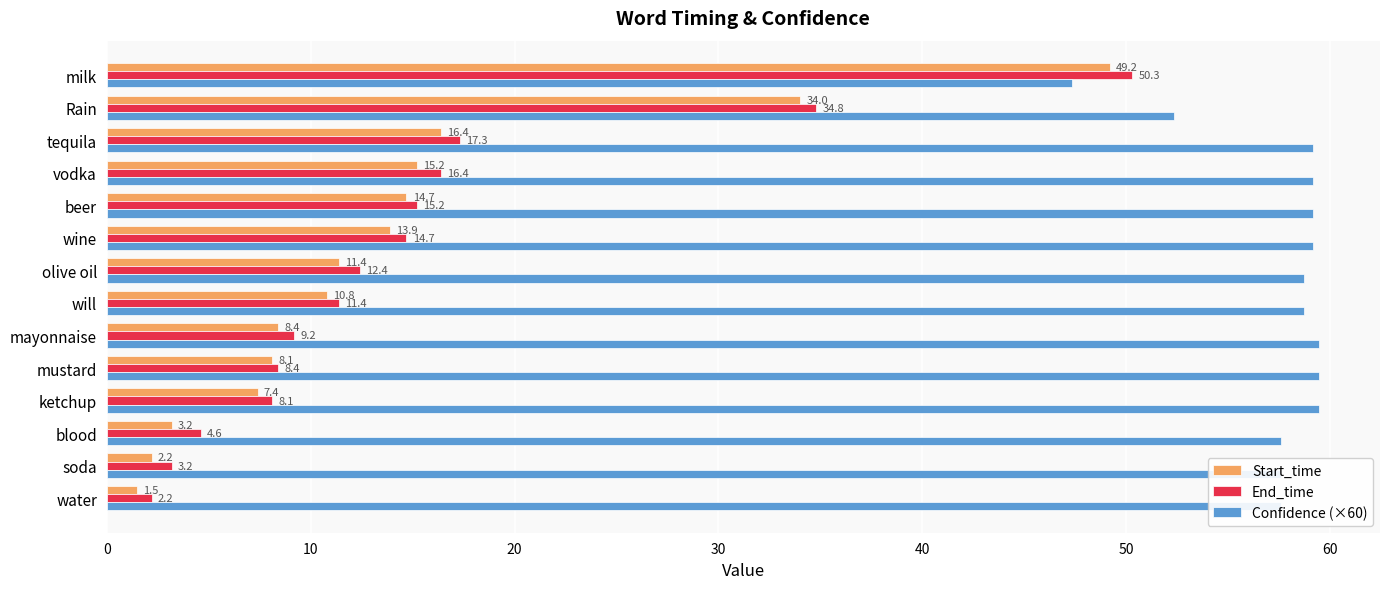

What is the difference between the End_time values at vodka and will?

5.0